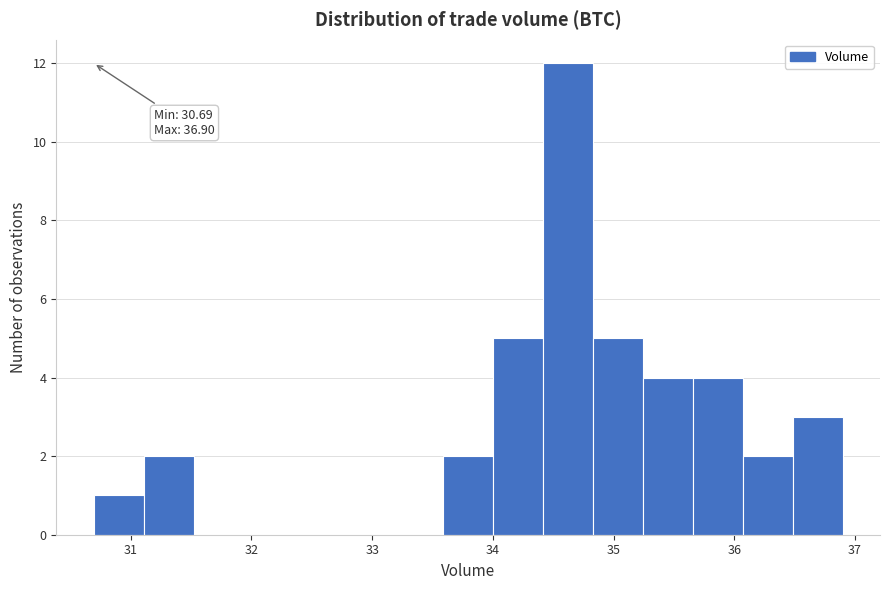

Which range on the x-axis has the tallest bar?

34.4 to 34.8